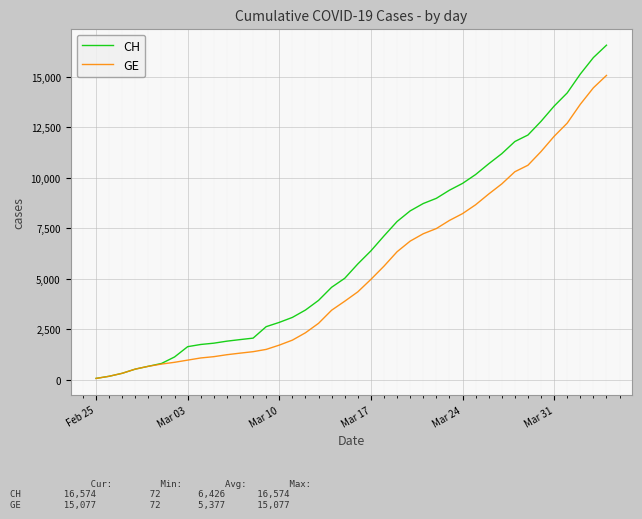

Which series has the largest range (max minus min)?

CH